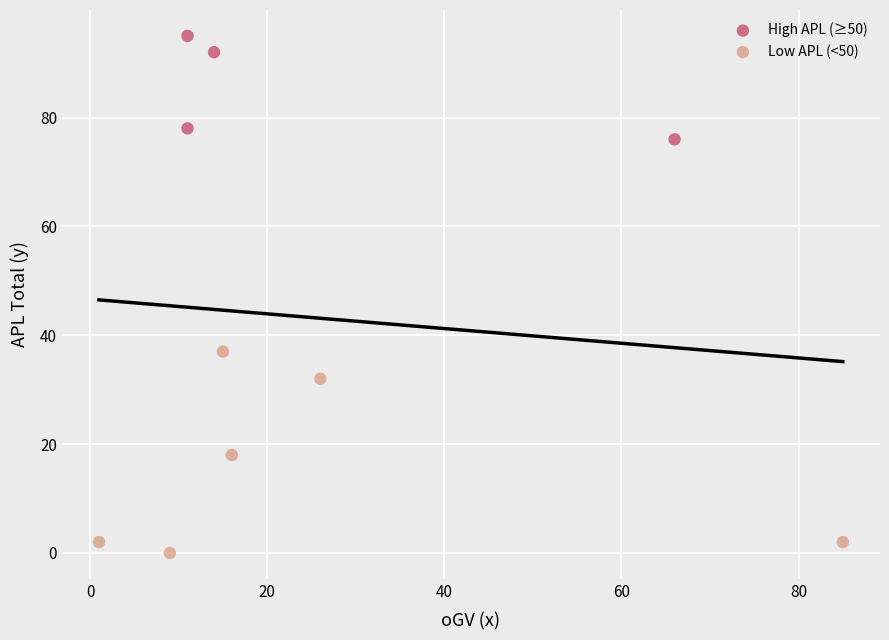

Which series reaches the maximum Y coordinate?

High APL (≥50)